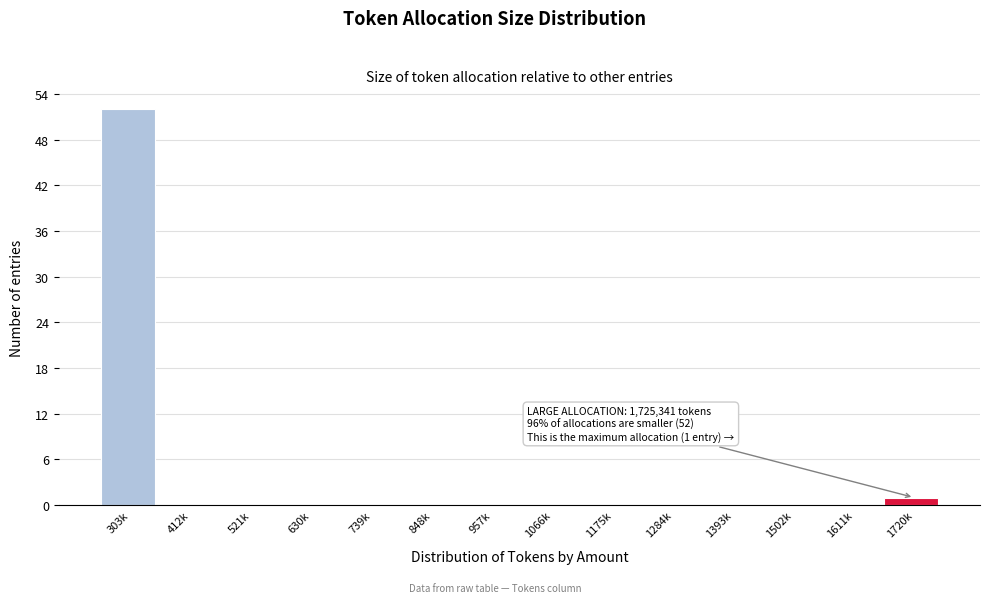

Reading left to right, list all the values displayed in this chart.

303k=52	412k=0	521k=0	630k=0	739k=0	848k=0	957k=0	1066k=0	1175k=0	1284k=0	1393k=0	1502k=0	1611k=0	1720k=1